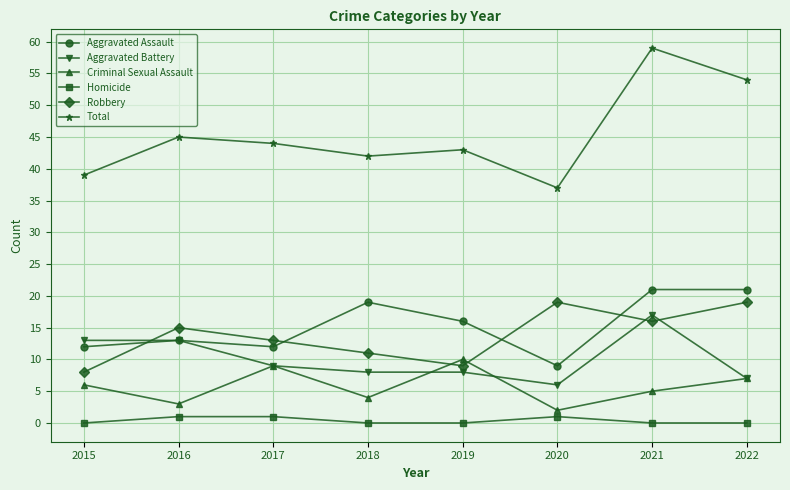

Count the number of data series in this chart.

6